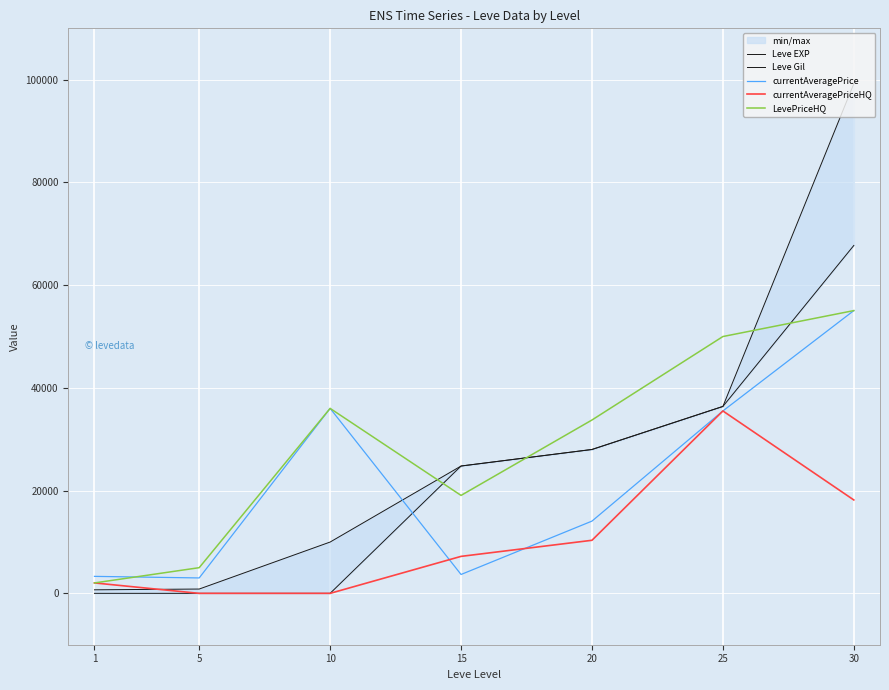

Reading left to right, what are all the values shown in this chart?

Leve EXP: 1=1	5=2	10=3	15=24790	20=28010	25=36390	30=67730
Leve Gil: 1=690	5=840	10=9990	15=24790	20=28010	25=36390	30=99220
currentAveragePrice: 1=3307	5=3001	10=36009	15=3675	20=14066	25=35510	30=55049
currentAveragePriceHQ: 1=2030	5=0	10=0	15=7200	20=10332	25=35510	30=18181
LevePriceHQ: 1=2030	5=5000	10=36009	15=19069	20=33750	25=49999	30=55049